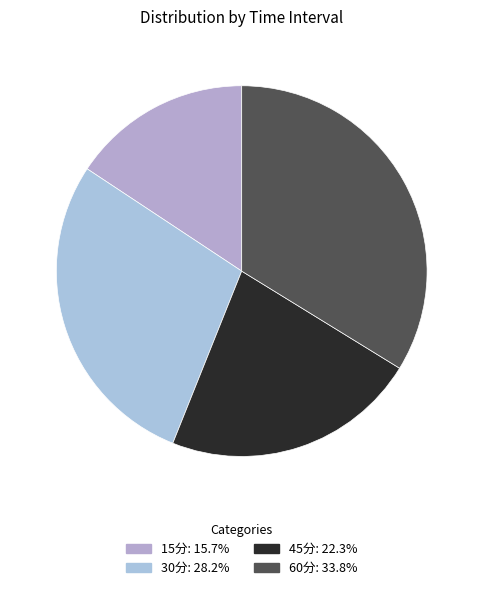

Is there a majority slice in this chart?

No